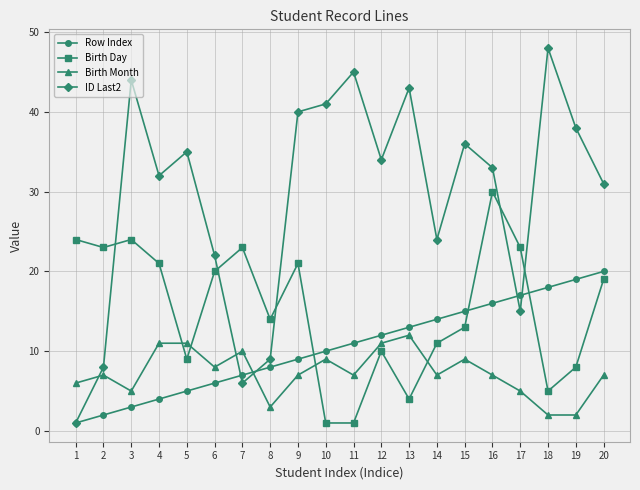

What is the value of the ID Last2 point at the 5th from the left?

35